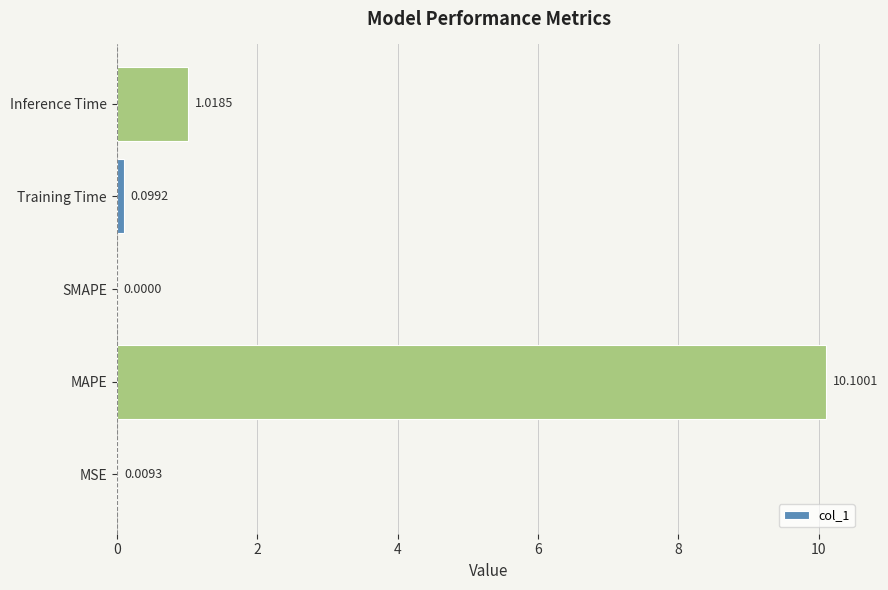

What is the average value?

2.2